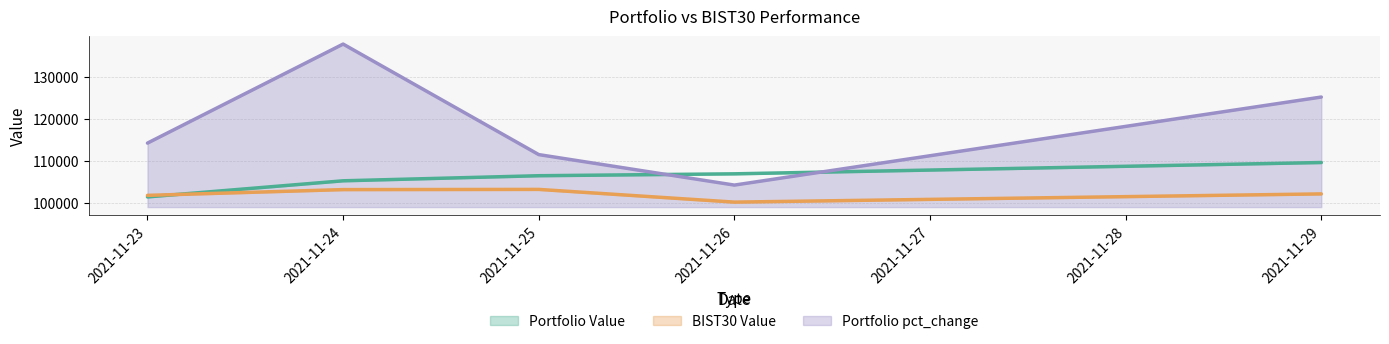

At which label does Portfolio pct_change reach its minimum?

2021-11-26